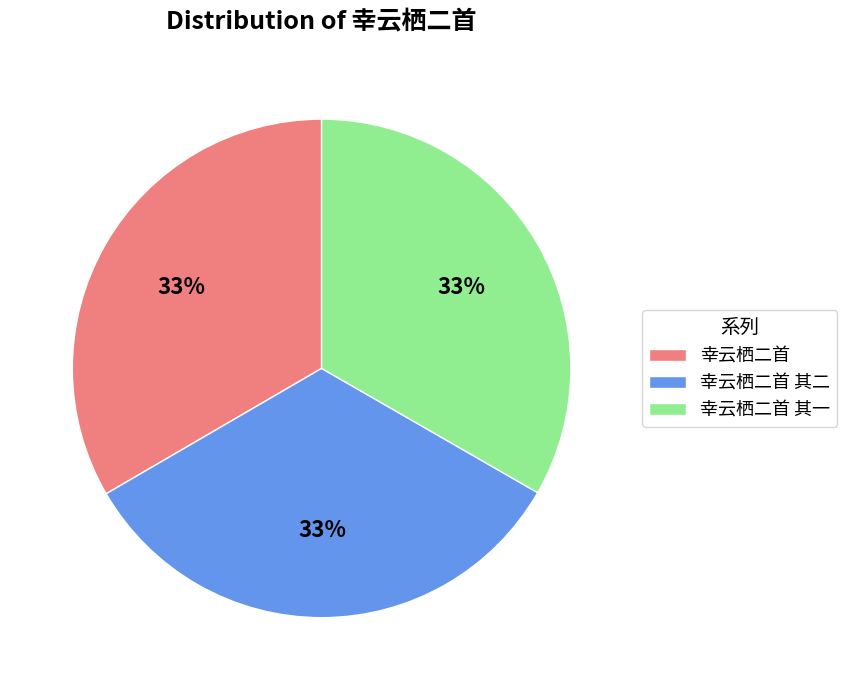

What percentage is the 幸云栖二首 其二 slice, to the nearest percent?

33%